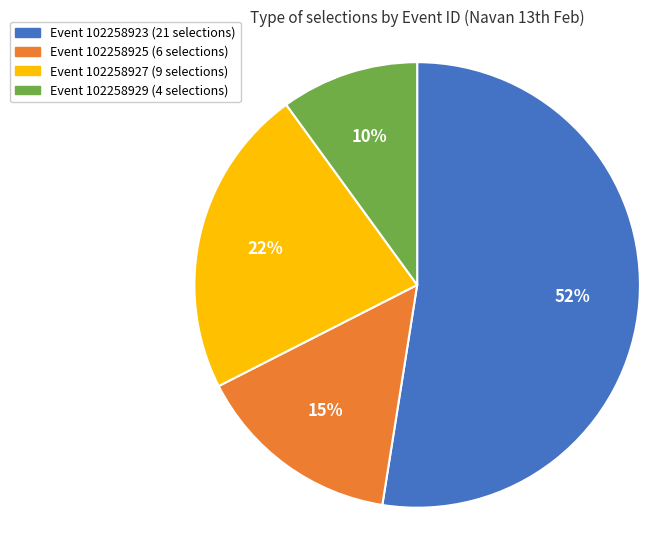

To the nearest percent, what is the average slice percentage?

25%